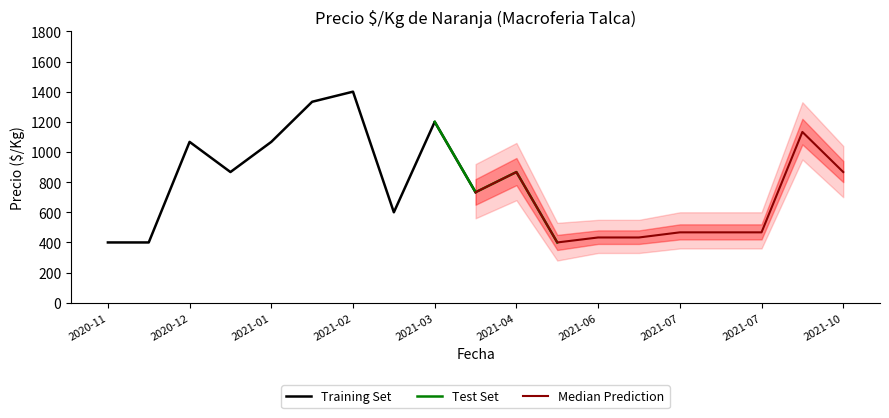

At which category does Precio promedio ponderado reach its first local peak?

2020-12